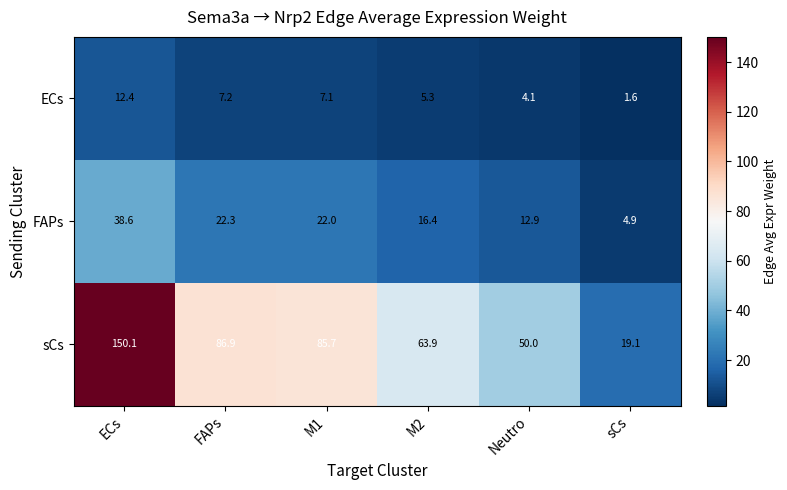

What is the difference between the maximum and minimum values in the ECs series?

10.8